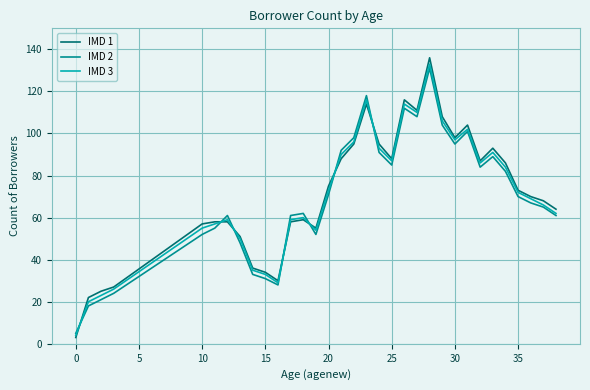

What is the smallest value displayed?

3